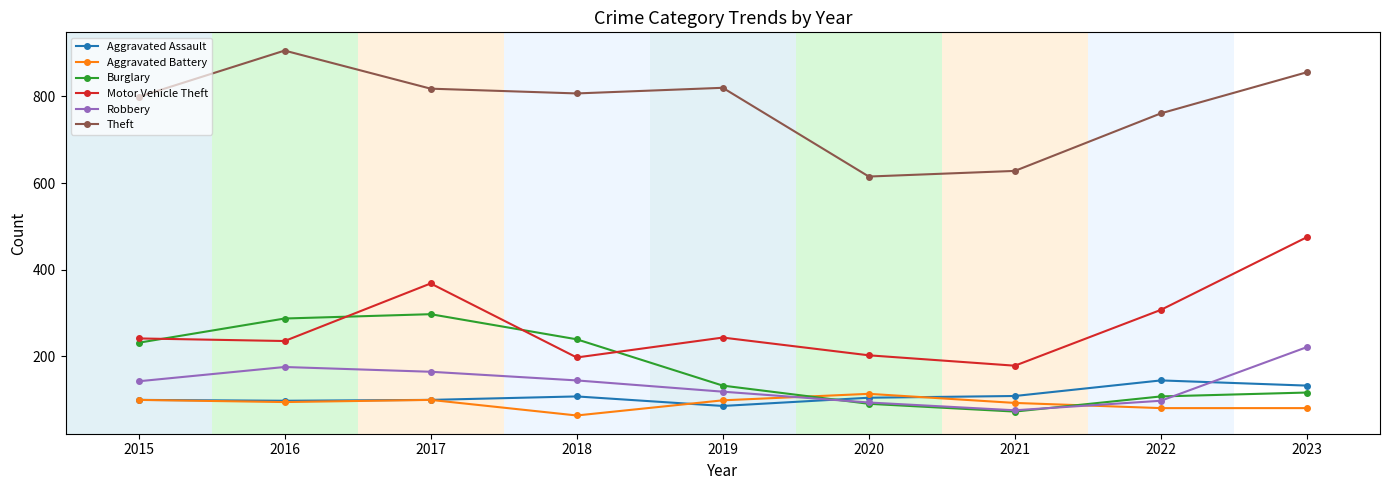

What is the spread (max minus min) of values at 2018?

744